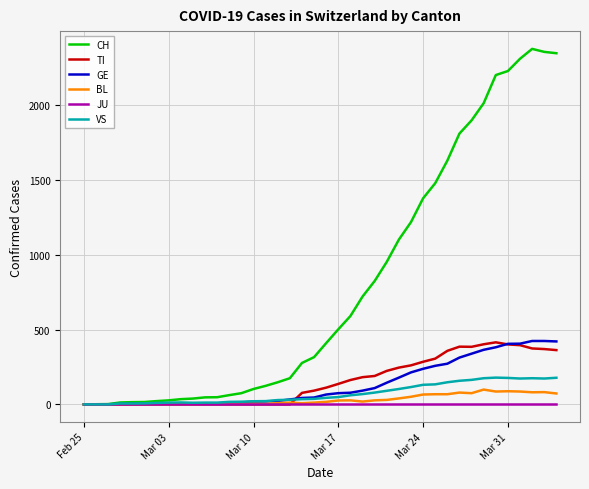

Which series has the widest spread of values?

CH